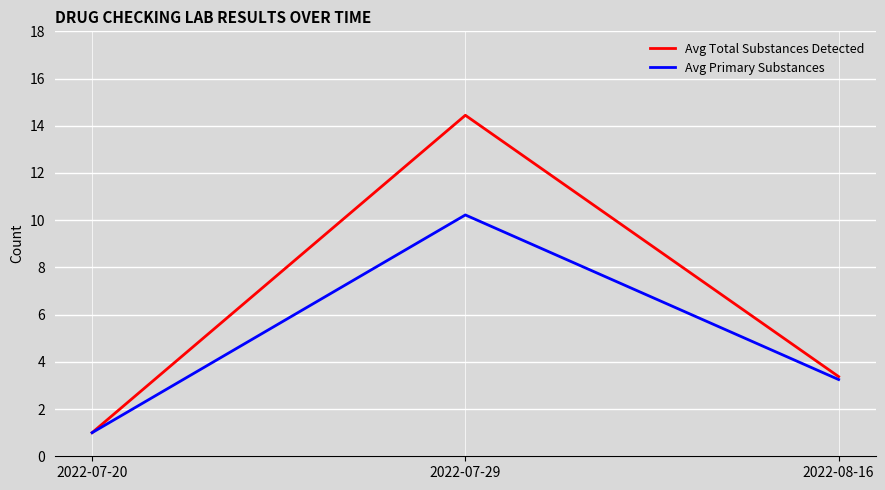

At 2022-07-29, list the series in order from smallest to largest.

Avg Primary Substances, Avg Total Substances Detected